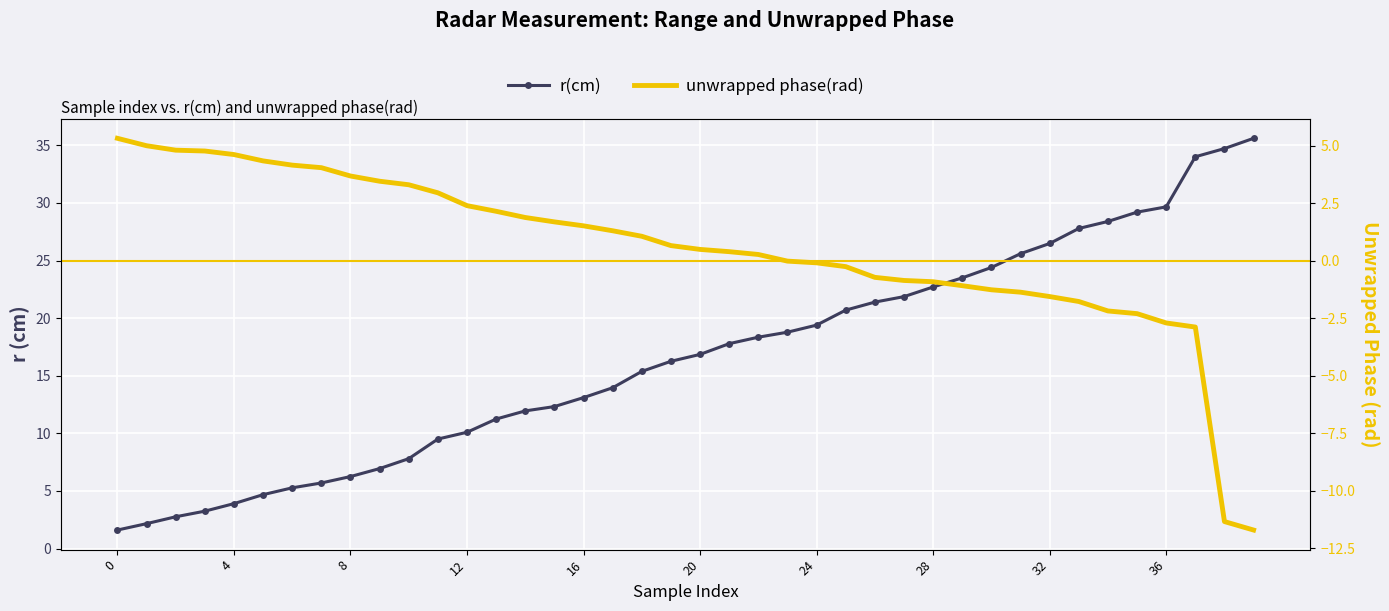

How many values in unwrapped phase(rad) are above zero?

23